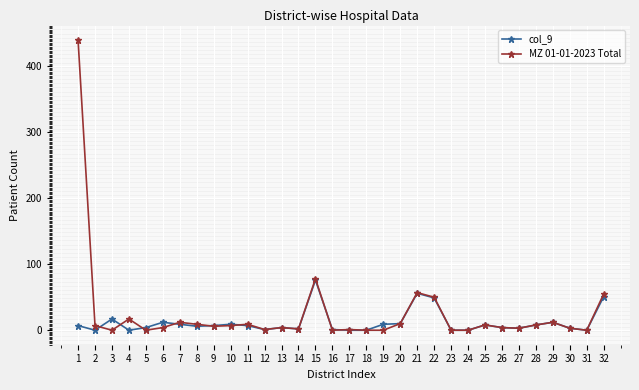

True or false: col_9 has more than 0 interior local peaks.

True